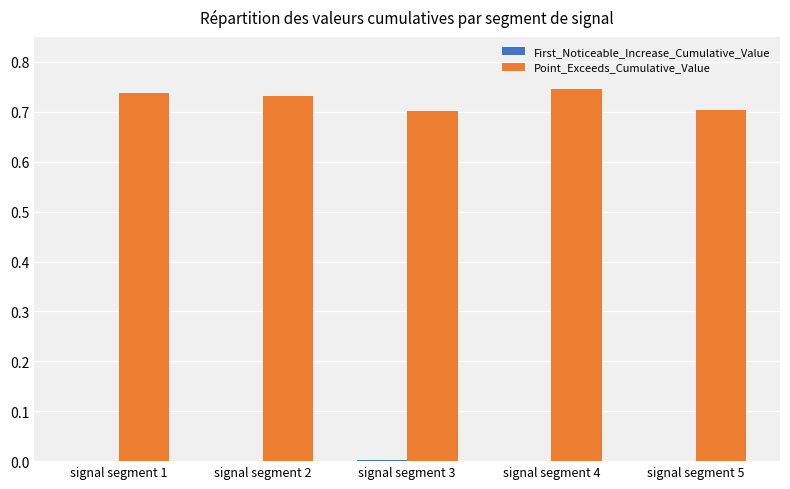

Which series has the largest total across all categories?

Point_Exceeds_Cumulative_Value